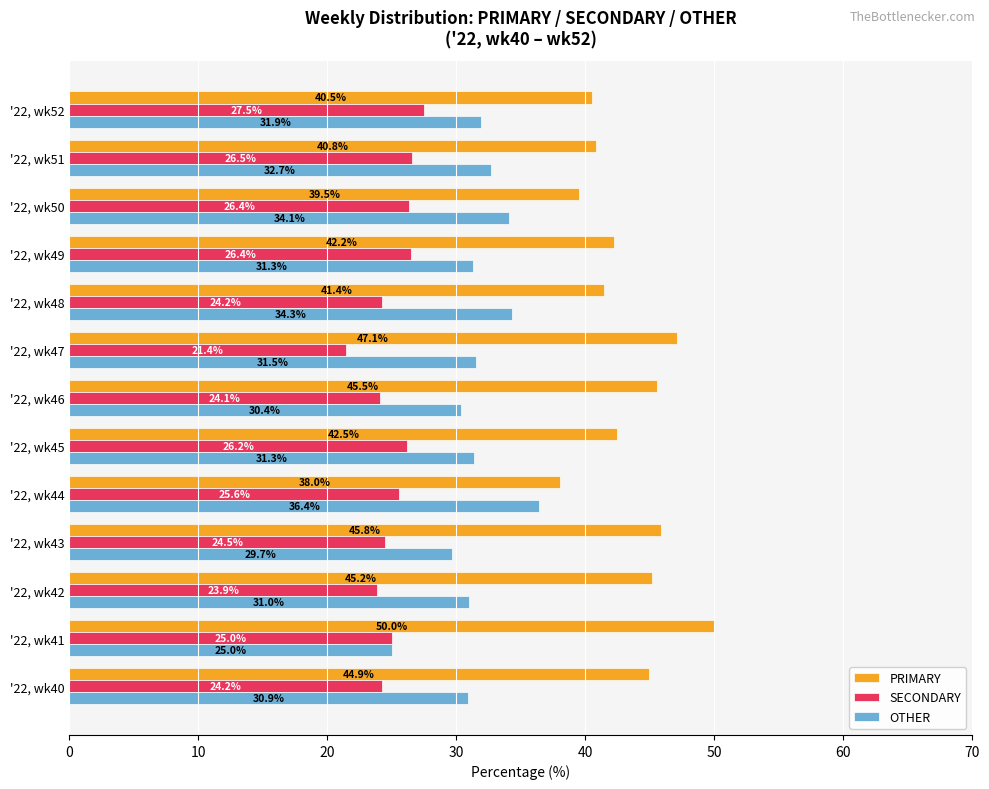

List the series in order of their peak value, lowest first.

SECONDARY, OTHER, PRIMARY